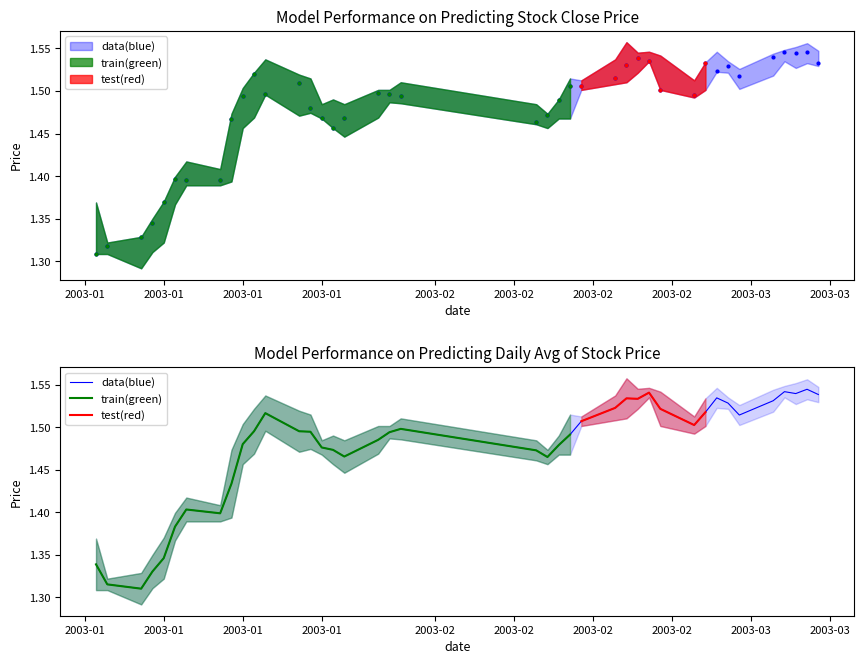

At how many categories does at least one series exceed 1?

40